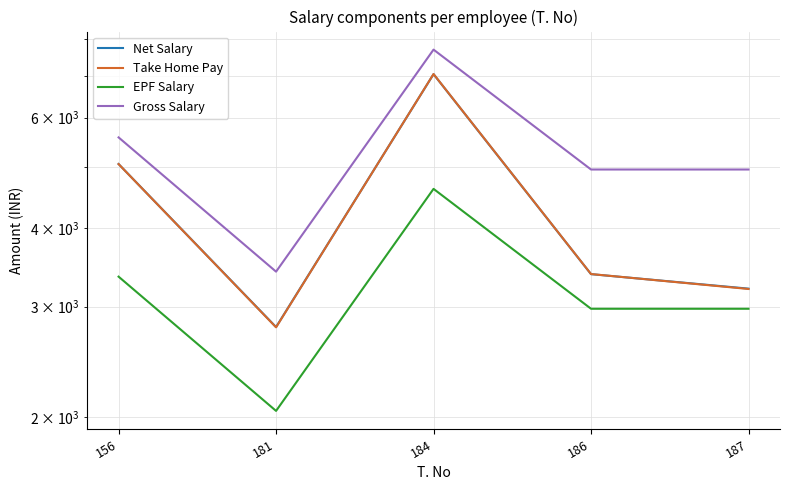

What is the spread (max minus min) of values at 181?

1364